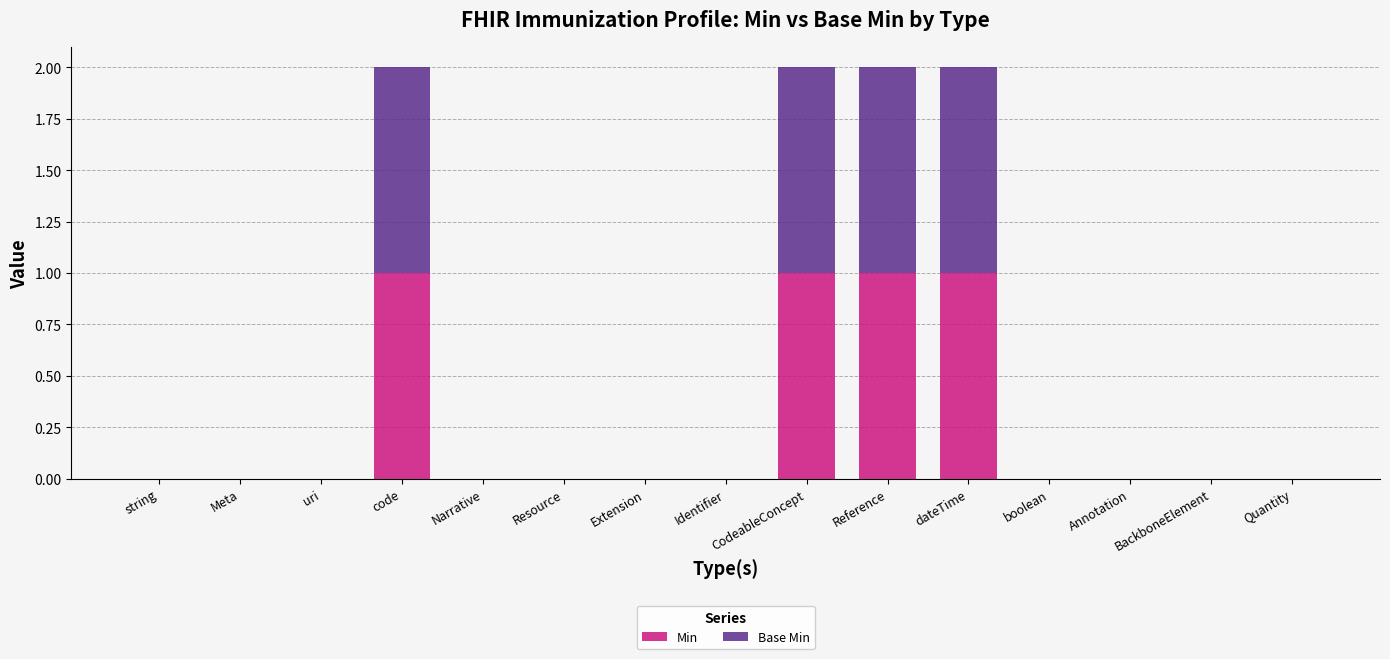

Count the number of categories in the chart.

15